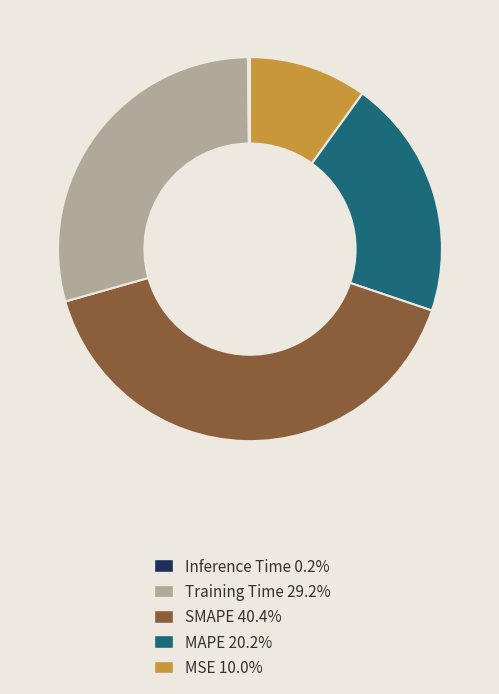

Does Inference Time 0.2% account for over 50% of the chart?

No